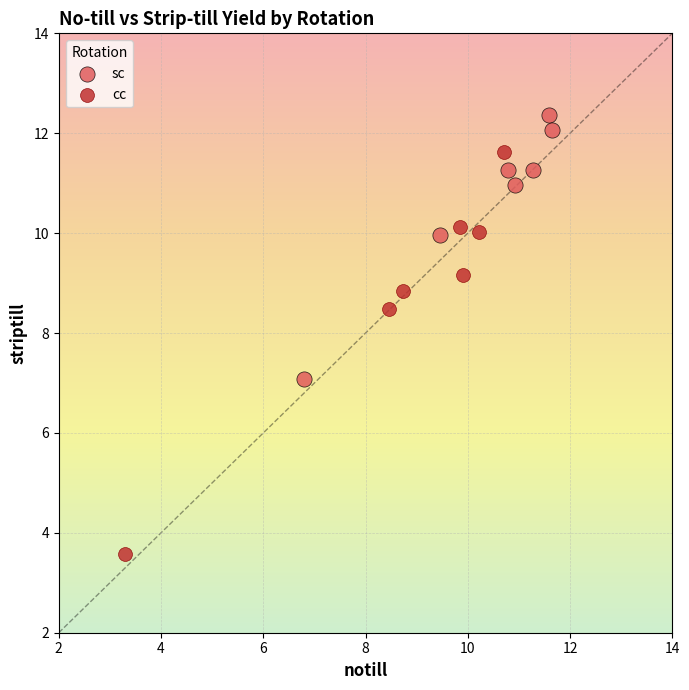

Which series has the largest Y range (max minus min)?

cc